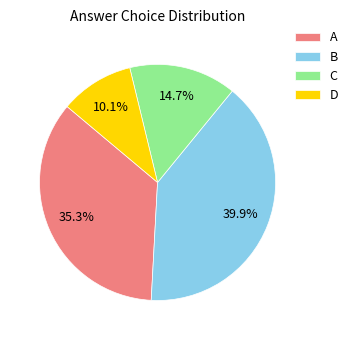

To the nearest percent, what percentage of the pie is A?

35%